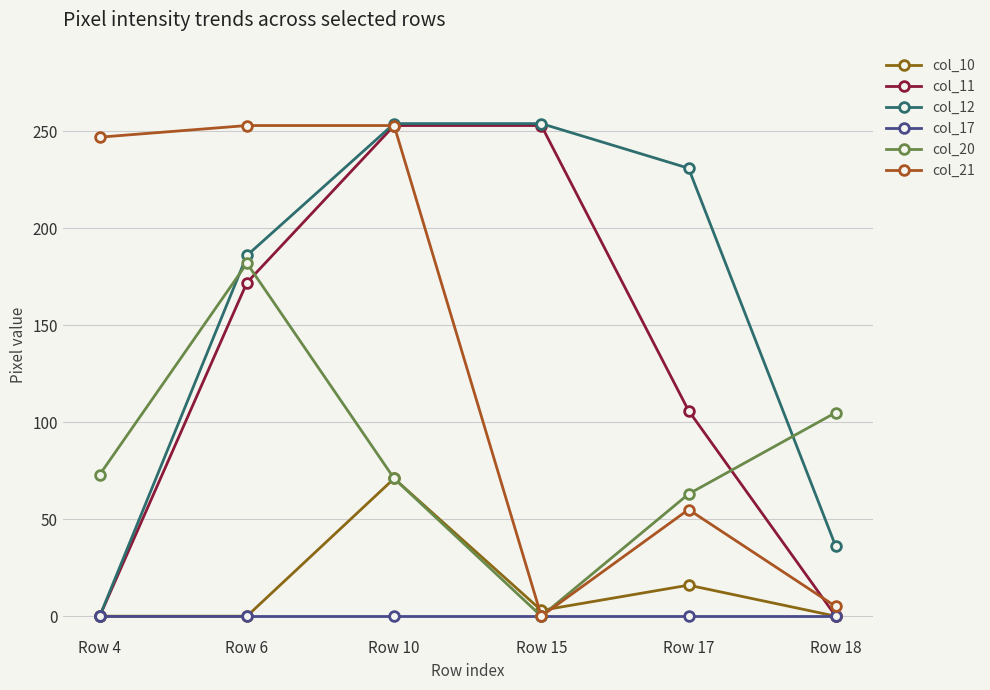

How many positive values does the col_12 series have?

5